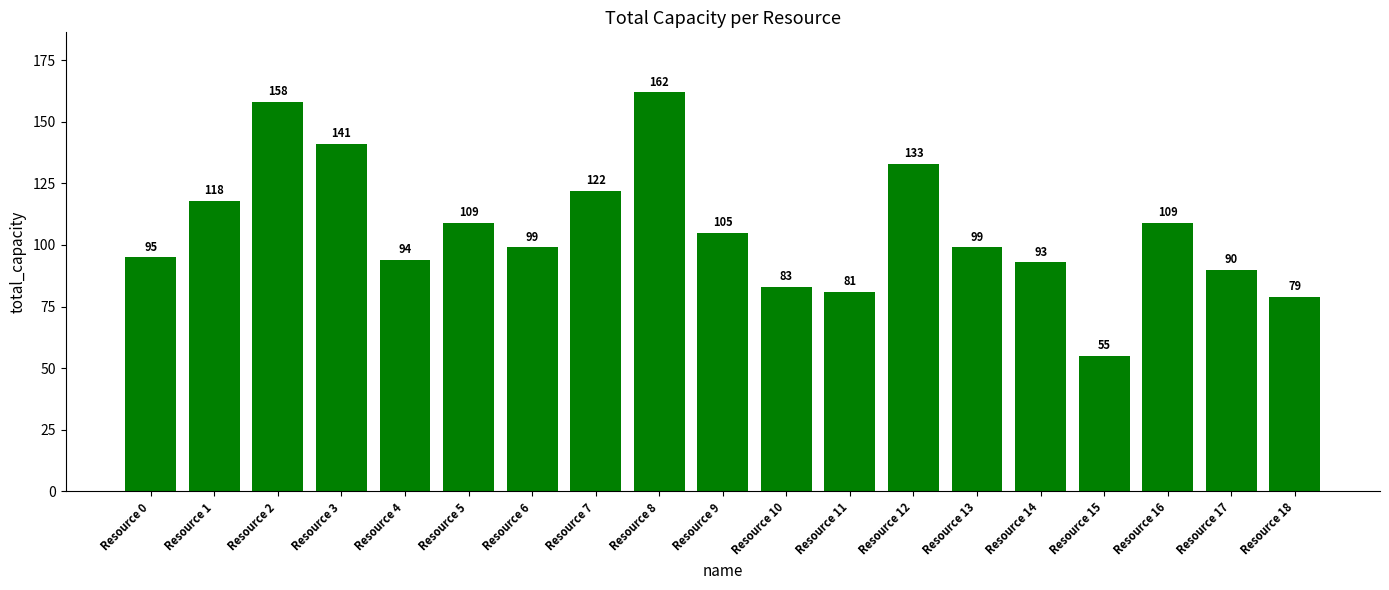

What is the difference between the values at Resource 18 and Resource 7?

43